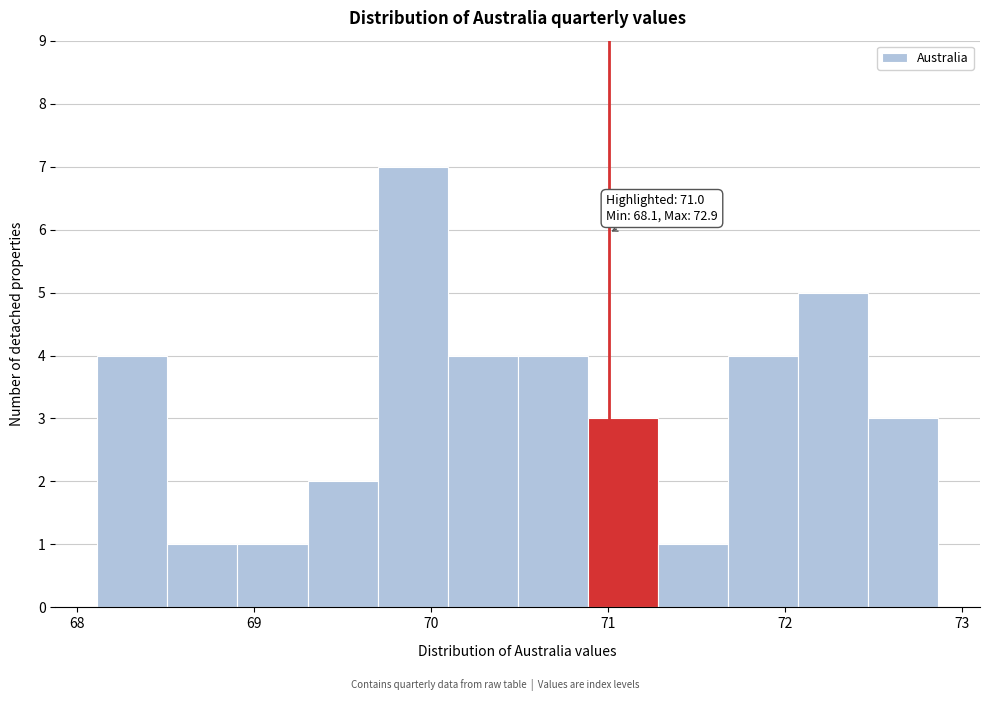

Around what value on the x-axis is the tallest bar? Give the approximate position of its centre, as read against the axis.

69.9